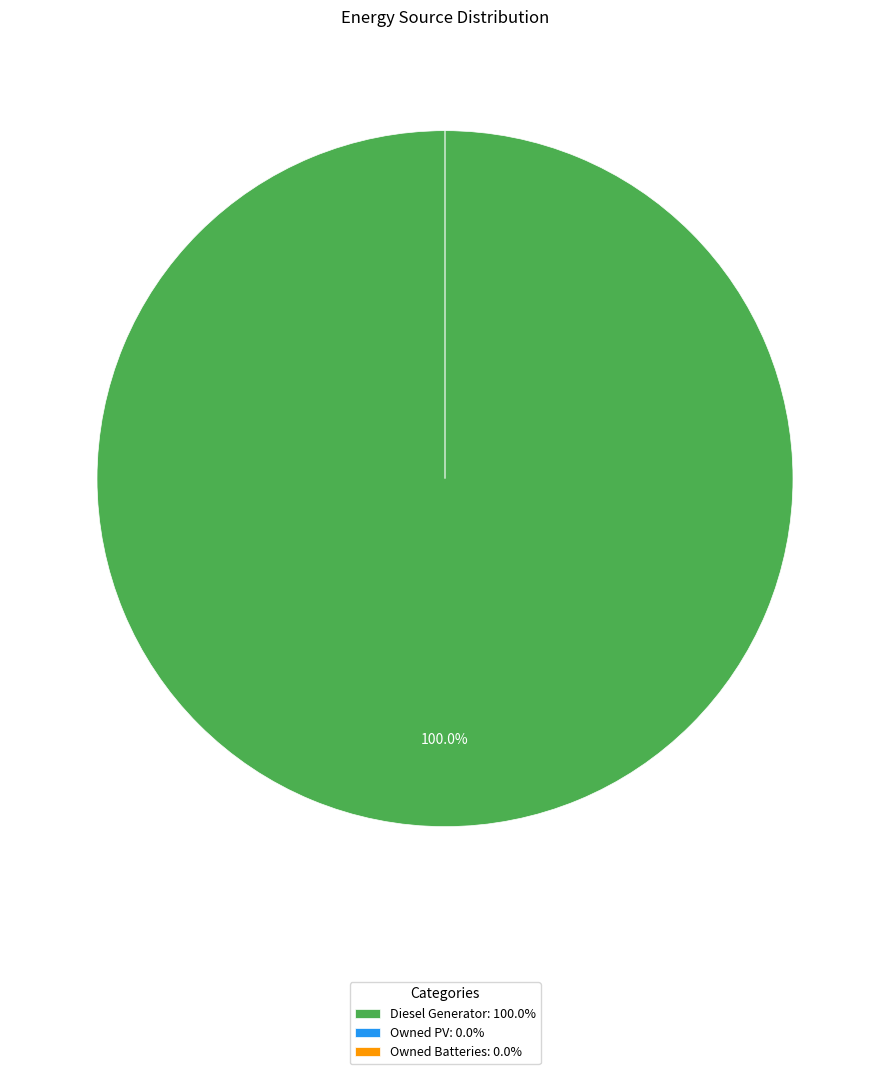

To the nearest percent, what percentage of the pie is Diesel Generator?

100%